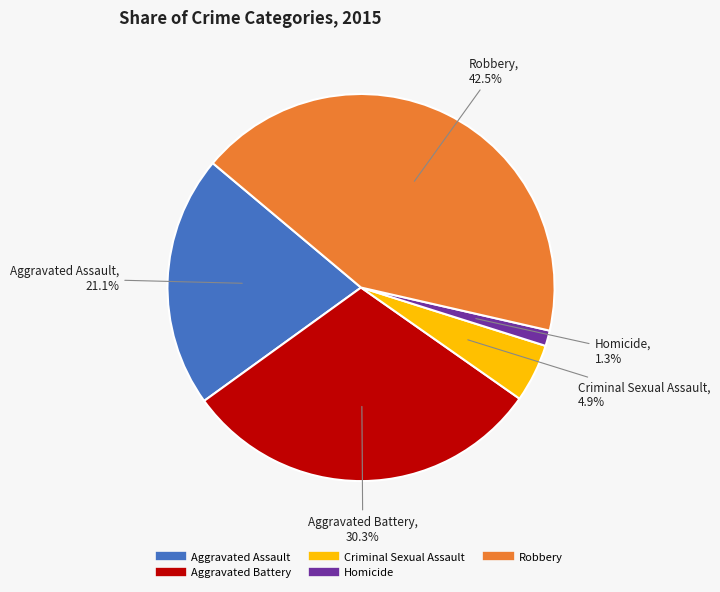

To the nearest percent, what is the combined percentage of Aggravated Battery and Homicide?

32%